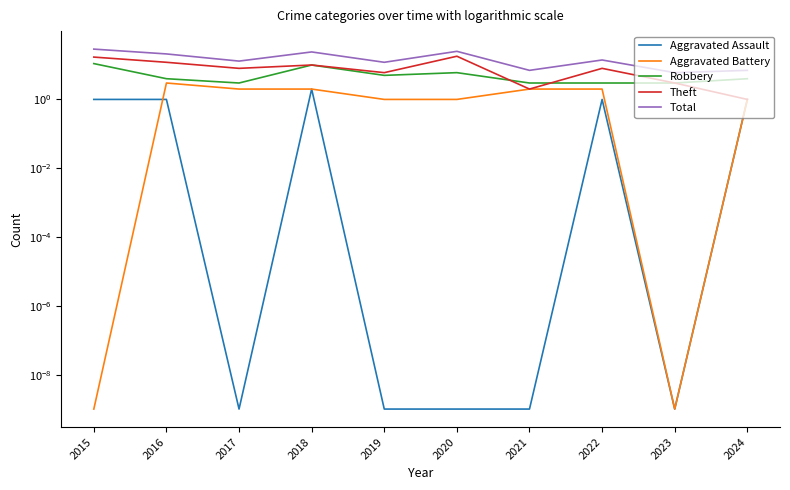

At which category is the sum across all series the highest?

2015